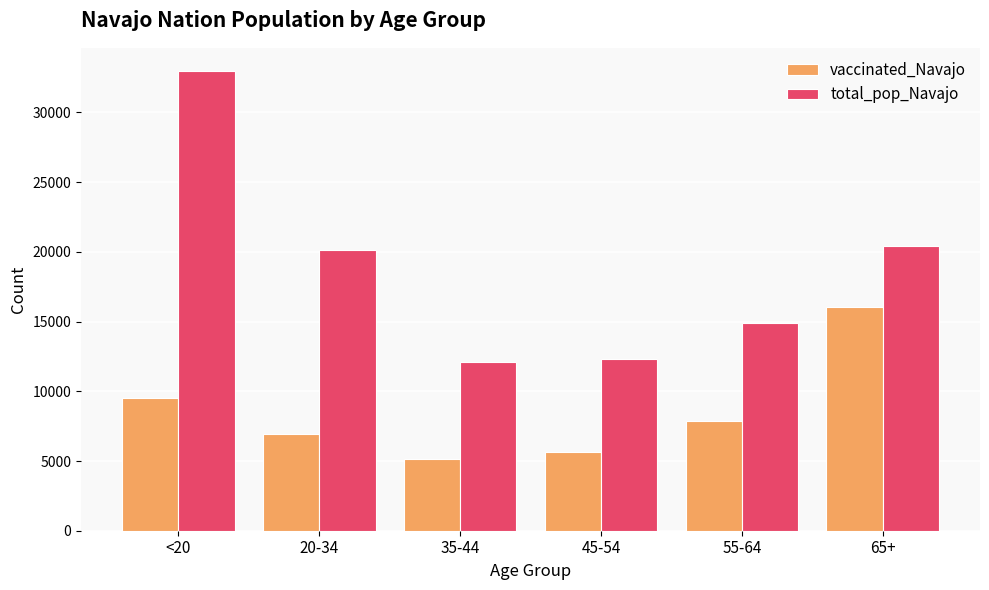

Reading left to right, what are all the values shown in this chart?

vaccinated_Navajo: <20=9509	20-34=6928	35-44=5123	45-54=5620	55-64=7864	65+=16035
total_pop_Navajo: <20=32982	20-34=20141	35-44=12107	45-54=12285	55-64=14869	65+=20441